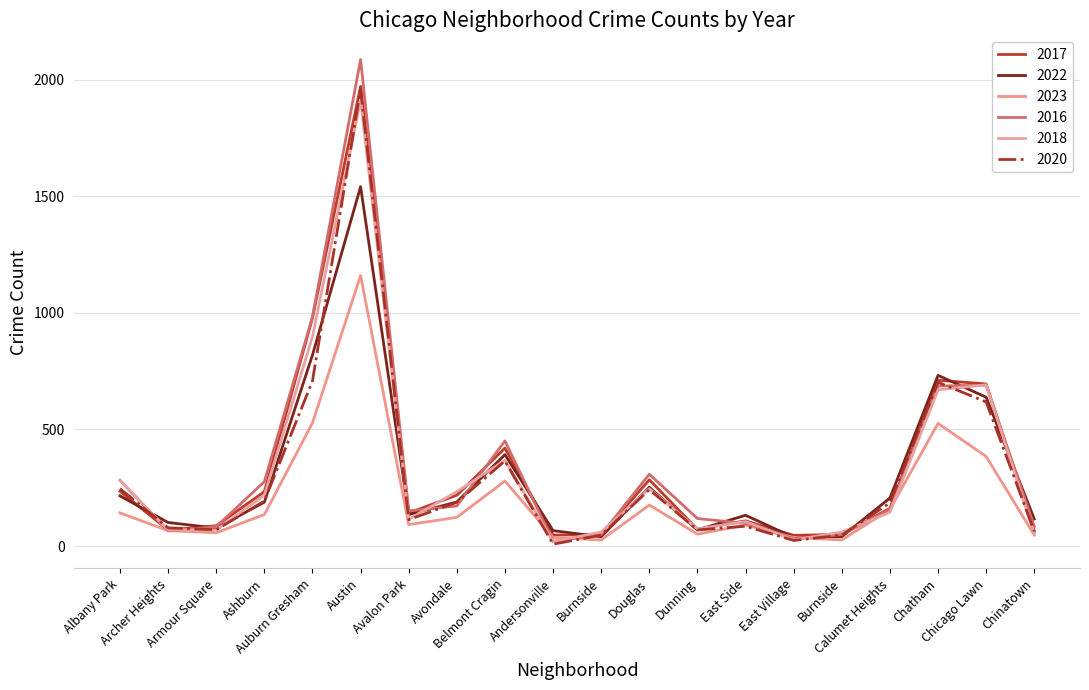

List the series in order of their peak value, highest first.

2016, 2017, 2020, 2018, 2022, 2023